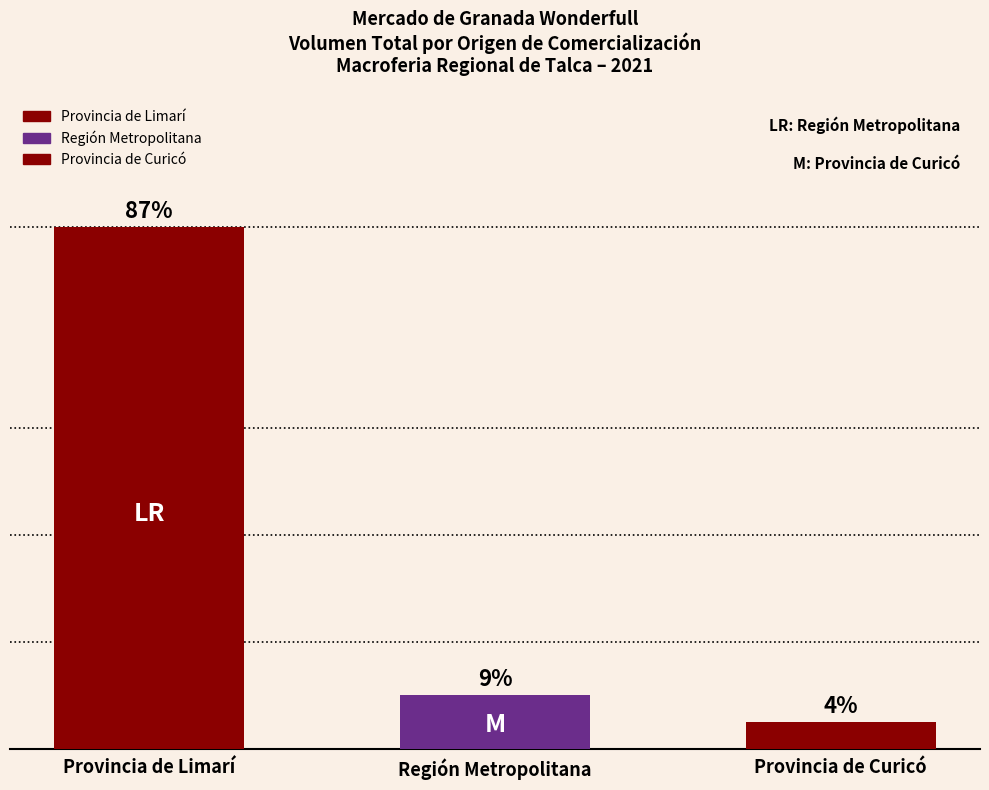

Are the bars grouped side by side (vs. stacked)?

No